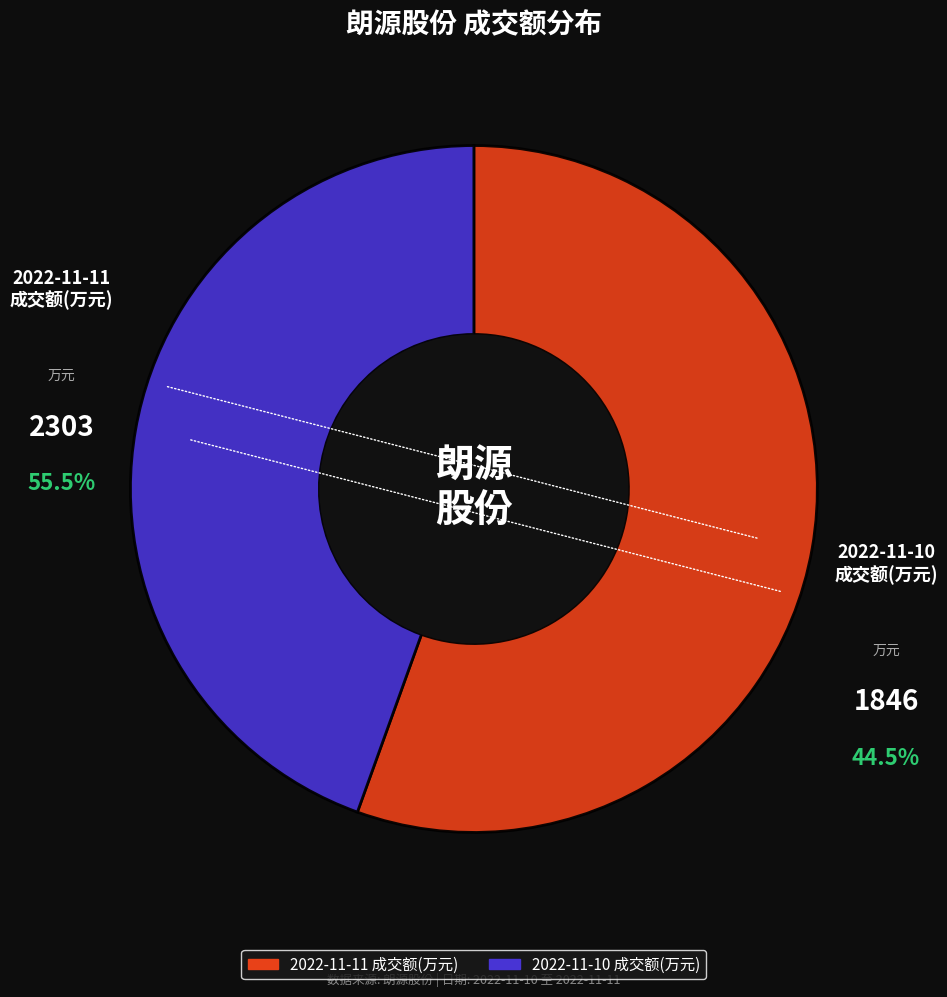

What is the smallest slice in the pie chart?

2022-11-10 成交额(万元)